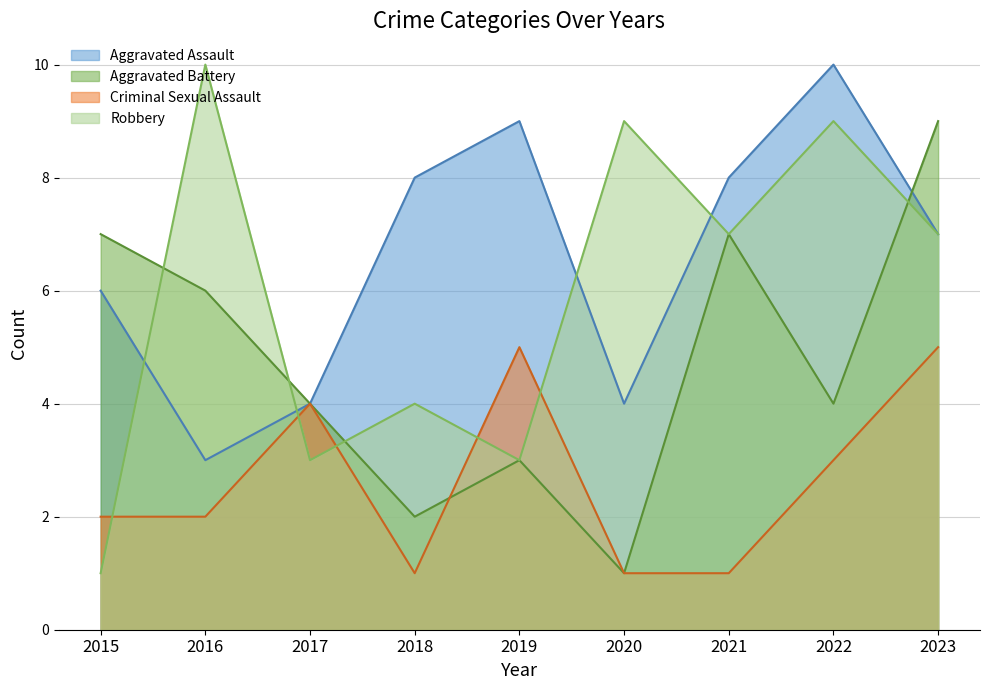

At how many categories does at least one series exceed 4?

8